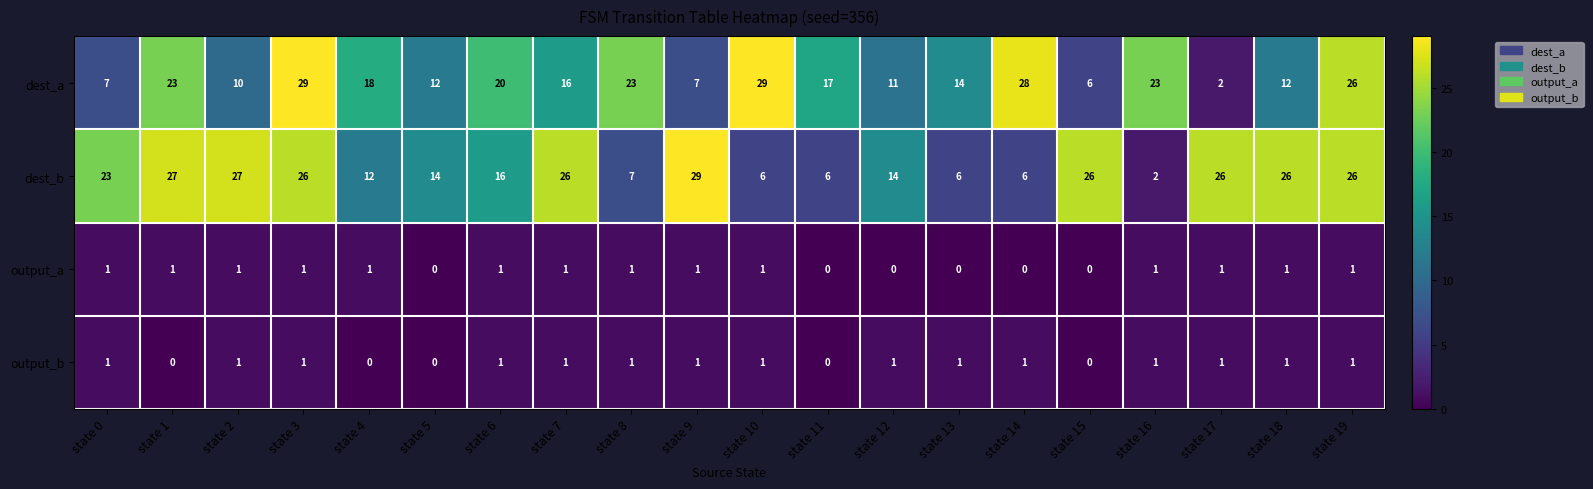

How many output_b values are between 1 and 2?

15